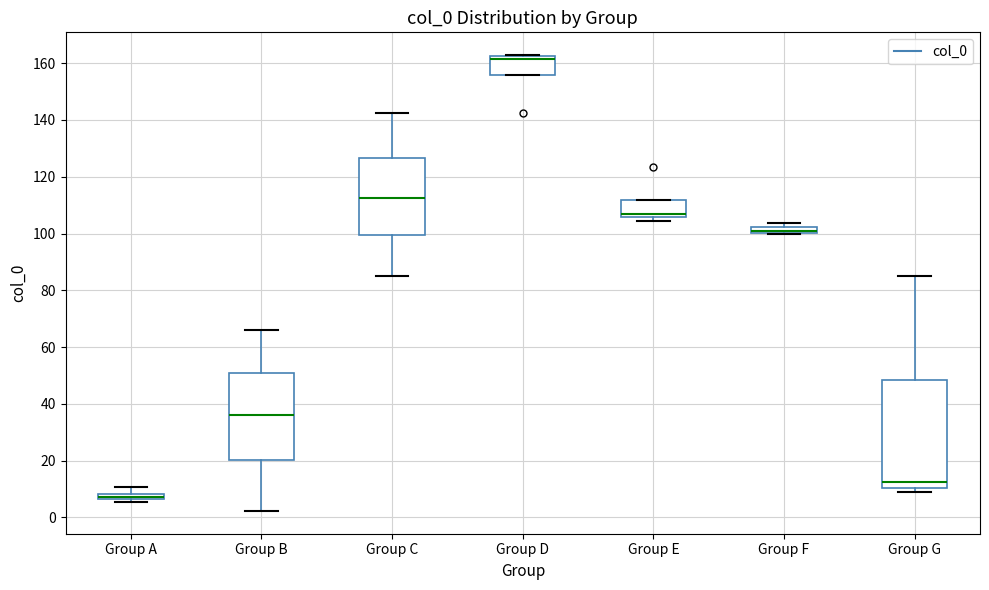

Where is the upper edge of the box for Group G on the y-axis? The values are not printed on the chart, so give them approximately, as read against the axis.

48